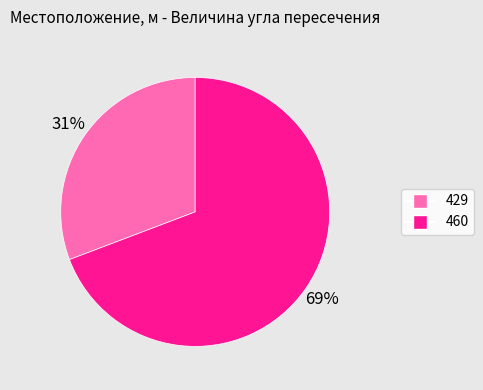

To the nearest percent, what percentage of the pie is 460?

69%